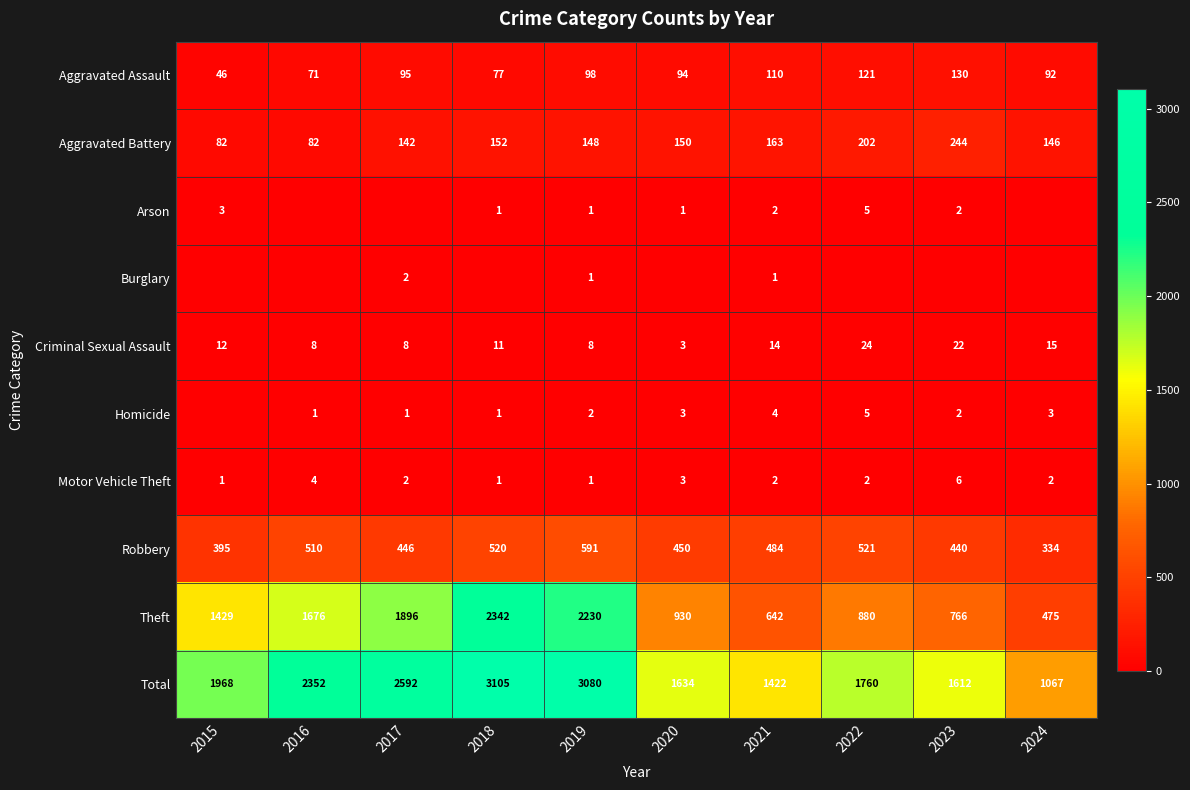

At which label is Theft closest to 1408?

2015